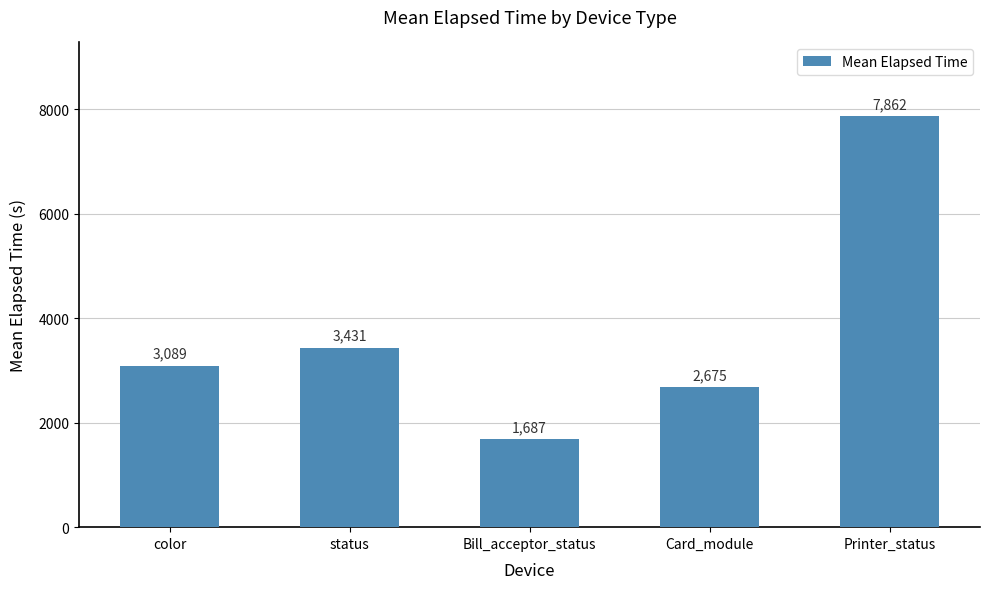

Between status and Printer_status, which is larger?

Printer_status